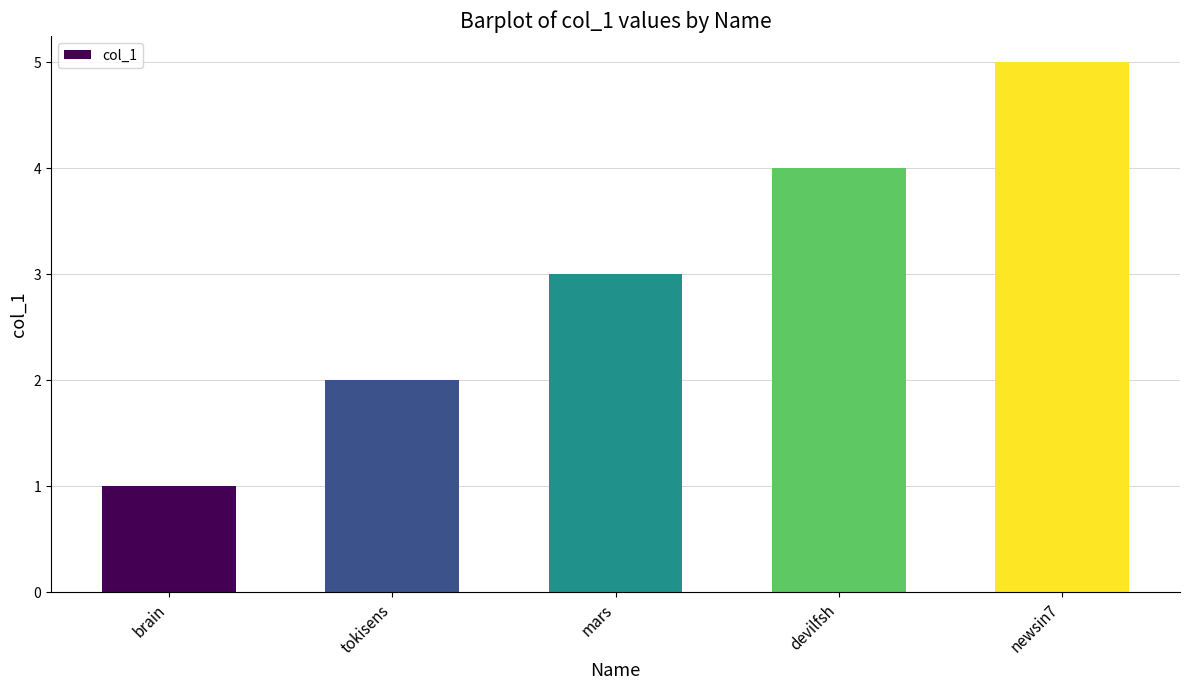

Reading left to right, what are all the values shown in this chart?

brain=1	tokisens=2	mars=3	devilfsh=4	newsin7=5